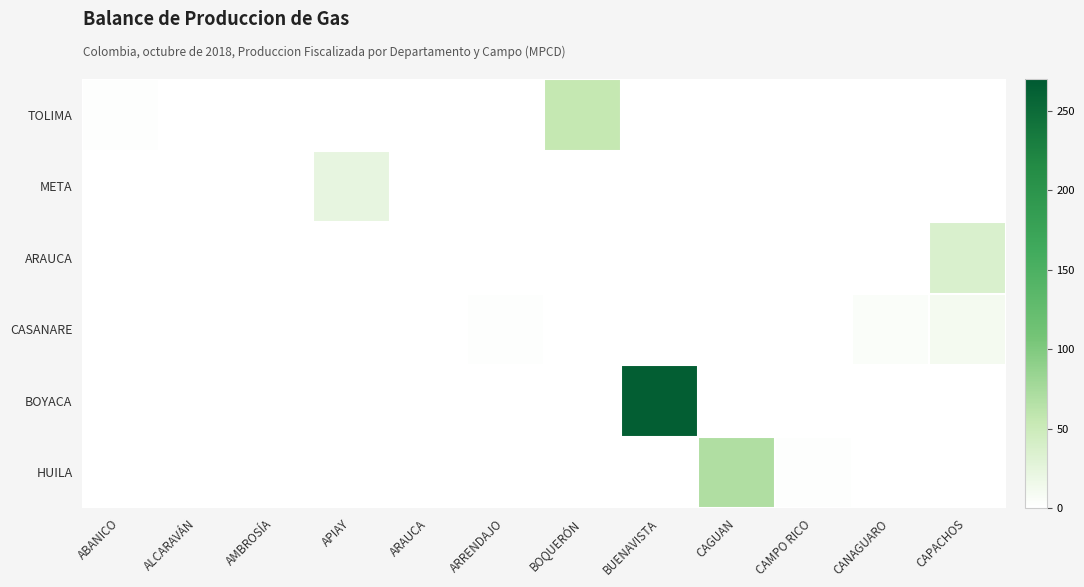

Between AMBROSÍA and APIAY, which series saw the biggest shift?

META